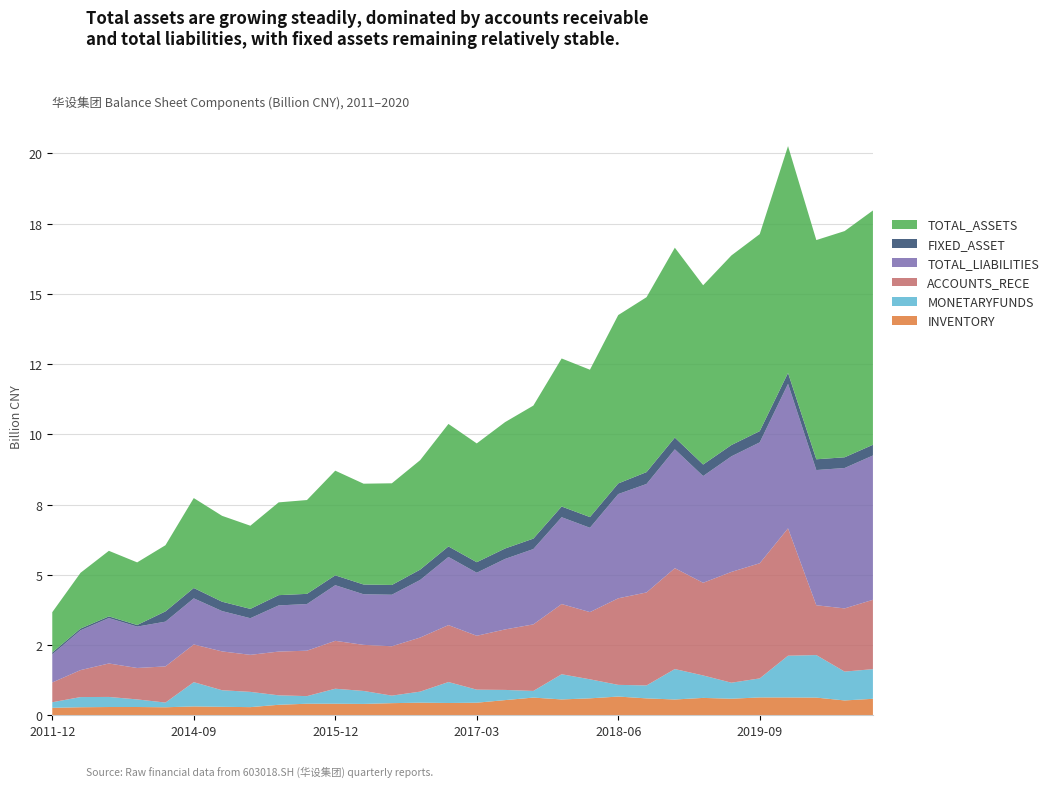

Reading left to right, extract all data points from this chart.

INVENTORY: 2011-12=265793000.0	2012-12=286050132.6	2013-12=293730988.7	2014-03=294373400.0	2014-06=285484876.5	2014-09=314816604.6	2014-12=301386682.8	2015-03=290089204.7	2015-06=373363084.6	2015-09=411042988.9	2015-12=411522289.9	2016-03=404039567.3	2016-06=431423072.2	2016-09=448876044.1	2016-12=437270124.5	2017-03=447566621.7	2017-06=539957800.8	2017-09=629644556.3	2017-12=563769198.4	2018-03=602921007.8	2018-06=666214964.5	2018-09=601545953.2	2018-12=561910491.5	2019-03=618098055.9	2019-06=589347593.5	2019-09=635217316.4	2019-12=634396415.1	2020-03=628969674.4	2020-06=528136562.6	2020-09=586550277.2
MONETARYFUNDS: 2011-12=198529900.0	2012-12=362351127.3	2013-12=359042139.4	2014-03=270434900.0	2014-06=166854646.2	2014-09=864214926.7	2014-12=590118585.2	2015-03=542932137.2	2015-06=336787646.5	2015-09=270614650.0	2015-12=533913813.3	2016-03=461914025.2	2016-06=268047361.4	2016-09=392957467.1	2016-12=745960583.1	2017-03=464721635.1	2017-06=363154879.3	2017-09=236507377.7	2017-12=897209451.3	2018-03=677389144.4	2018-06=416299171.5	2018-09=460865417.1	2018-12=1083604420.5	2019-03=799470323.7	2019-06=569957762.3	2019-09=677496257.5	2019-12=1486047902.2	2020-03=1514200099.9	2020-06=1026876668.5	2020-09=1055449093.1
ACCOUNTS_RECE: 2011-12=703072500.0	2012-12=960097470.8	2013-12=1191025648.3	2014-03=1118617000.0	2014-06=1287142520.0	2014-09=1341083416.2	2014-12=1381710419.1	2015-03=1318354276.5	2015-06=1557449172.8	2015-09=1617318408.9	2015-12=1704262329.0	2016-03=1640206171.4	2016-06=1757329961.0	2016-09=1924818860.0	2016-12=2026618596.1	2017-03=1917566476.3	2017-06=2152527125.3	2017-09=2369144395.2	2017-12=2498258187.6	2018-03=2392061821.4	2018-06=3080846413.3	2018-09=3309567846.0	2018-12=3590821084.2	2019-03=3298496939.9	2019-06=3943659706.6	2019-09=4098369228.9	2019-12=4533139284.3	2020-03=1772765222.3	2020-06=2248983782.6	2020-09=2467874662.0
TOTAL_LIABILITIES: 2011-12=1002305900.0	2012-12=1416914016.0	2013-12=1616391988.4	2014-03=1472583100.0	2014-06=1593585409.0	2014-09=1641751243.9	2014-12=1435851765.8	2015-03=1303574970.1	2015-06=1642869144.8	2015-09=1660258876.8	2015-12=1980305560.5	2016-03=1801427112.2	2016-06=1833951666.2	2016-09=2049408786.4	2016-12=2425372239.0	2017-03=2243794449.2	2017-06=2508959307.4	2017-09=2680767662.9	2017-12=3090531043.9	2018-03=3001332039.0	2018-06=3710595761.8	2018-09=3861364085.2	2018-12=4230268042.4	2019-03=3799233047.0	2019-06=4113906969.5	2019-09=4302774120.9	2019-12=5142780809.8	2020-03=4812996625.3	2020-06=4997270076.6	2020-09=5137081615.2
FIXED_ASSET: 2011-12=66170400.0	2012-12=62500615.7	2013-12=59644514.8	2014-03=57082700.0	2014-06=364794177.6	2014-09=368124675.9	2014-12=333265928.3	2015-03=331801269.2	2015-06=365281969.2	2015-09=362363349.9	2015-12=350664439.2	2016-03=347468371.4	2016-06=346913797.2	2016-09=367938383.5	2016-12=374997297.7	2017-03=374420695.2	2017-06=371151247.7	2017-09=371859073.6	2017-12=380833083.1	2018-03=381315446.5	2018-06=377798845.0	2018-09=422185738.7	2018-12=417483769.9	2019-03=409672188.6	2019-06=402612866.8	2019-09=399255045.1	2019-12=389058366.4	2020-03=382794219.1	2020-06=381394406.1	2020-09=380566763.8
TOTAL_ASSETS: 2011-12=1433203800.0	2012-12=1984196476.4	2013-12=2333513735.2	2014-03=2228802500.0	2014-06=2355098127.7	2014-09=3200926480.1	2014-12=3056701016.3	2015-03=2960178782.9	2015-06=3302262418.1	2015-09=3339463877.2	2015-12=3725322184.1	2016-03=3587779436.4	2016-06=3619352901.1	2016-09=3895716445.7	2016-12=4359295122.9	2017-03=4228141279.5	2017-06=4497909942.8	2017-09=4734450083.6	2017-12=5269405989.5	2018-03=5244644192.2	2018-06=5992865779.9	2018-09=6225340487.6	2018-12=6758577312.0	2019-03=6380751657.6	2019-06=6748020554.2	2019-09=7012813732.3	2019-12=8074368191.3	2020-03=7802208876.4	2020-06=8051821899.2	2020-09=8340034386.4